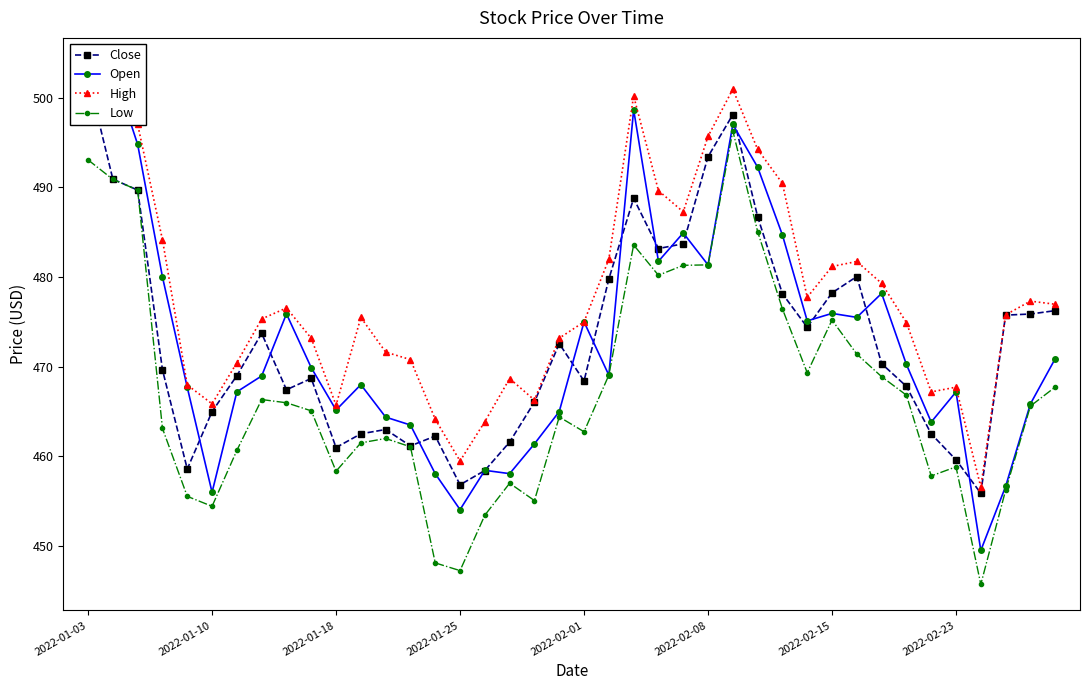

True or false: Open and High cross at least once.

False